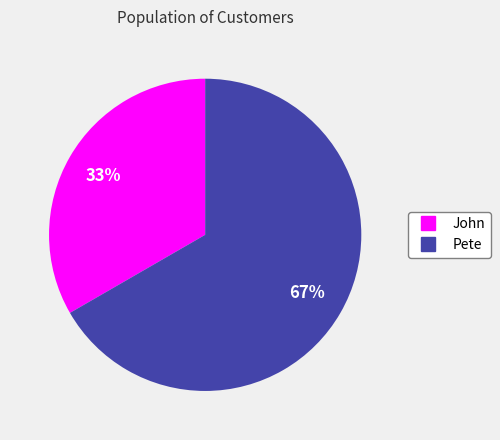

How many slices are in this pie chart?

2